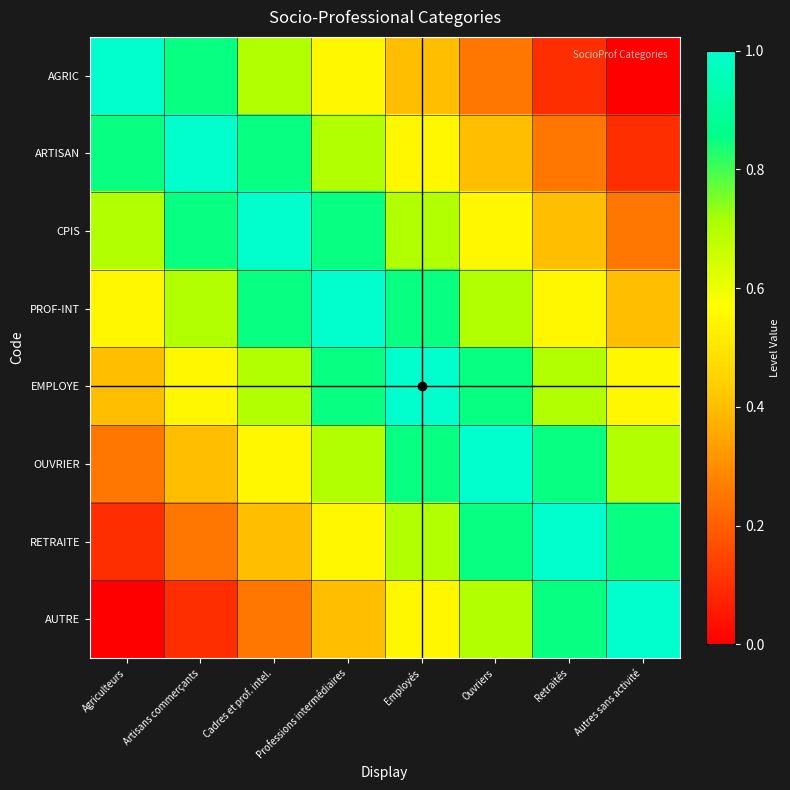

Reading left to right, what are all the values shown in this chart?

AGRIC: Agriculteurs=1.0	Artisans commerçants=0.8	Cadres et prof. intel.=0.7	Professions intermédiaires=0.6	Employés=0.4	Ouvriers=0.2	Retraités=0.1	Autres sans activité=0.0
ARTISAN: Agriculteurs=0.8	Artisans commerçants=1.0	Cadres et prof. intel.=0.8	Professions intermédiaires=0.7	Employés=0.6	Ouvriers=0.4	Retraités=0.2	Autres sans activité=0.1
CPIS: Agriculteurs=0.7	Artisans commerçants=0.8	Cadres et prof. intel.=1.0	Professions intermédiaires=0.8	Employés=0.7	Ouvriers=0.6	Retraités=0.4	Autres sans activité=0.2
PROF-INT: Agriculteurs=0.6	Artisans commerçants=0.7	Cadres et prof. intel.=0.8	Professions intermédiaires=1.0	Employés=0.8	Ouvriers=0.7	Retraités=0.6	Autres sans activité=0.4
EMPLOYE: Agriculteurs=0.4	Artisans commerçants=0.6	Cadres et prof. intel.=0.7	Professions intermédiaires=0.8	Employés=1.0	Ouvriers=0.8	Retraités=0.7	Autres sans activité=0.6
OUVRIER: Agriculteurs=0.2	Artisans commerçants=0.4	Cadres et prof. intel.=0.6	Professions intermédiaires=0.7	Employés=0.8	Ouvriers=1.0	Retraités=0.8	Autres sans activité=0.7
RETRAITE: Agriculteurs=0.1	Artisans commerçants=0.2	Cadres et prof. intel.=0.4	Professions intermédiaires=0.6	Employés=0.7	Ouvriers=0.8	Retraités=1.0	Autres sans activité=0.8
AUTRE: Agriculteurs=0.0	Artisans commerçants=0.1	Cadres et prof. intel.=0.2	Professions intermédiaires=0.4	Employés=0.6	Ouvriers=0.7	Retraités=0.8	Autres sans activité=1.0